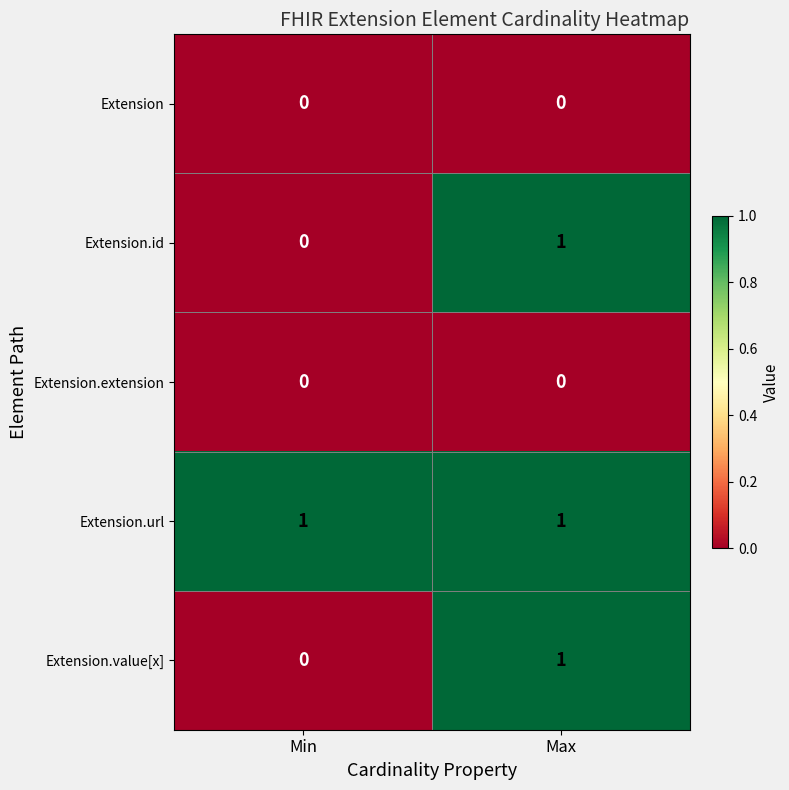

Which series has the largest total across all categories?

Extension.url